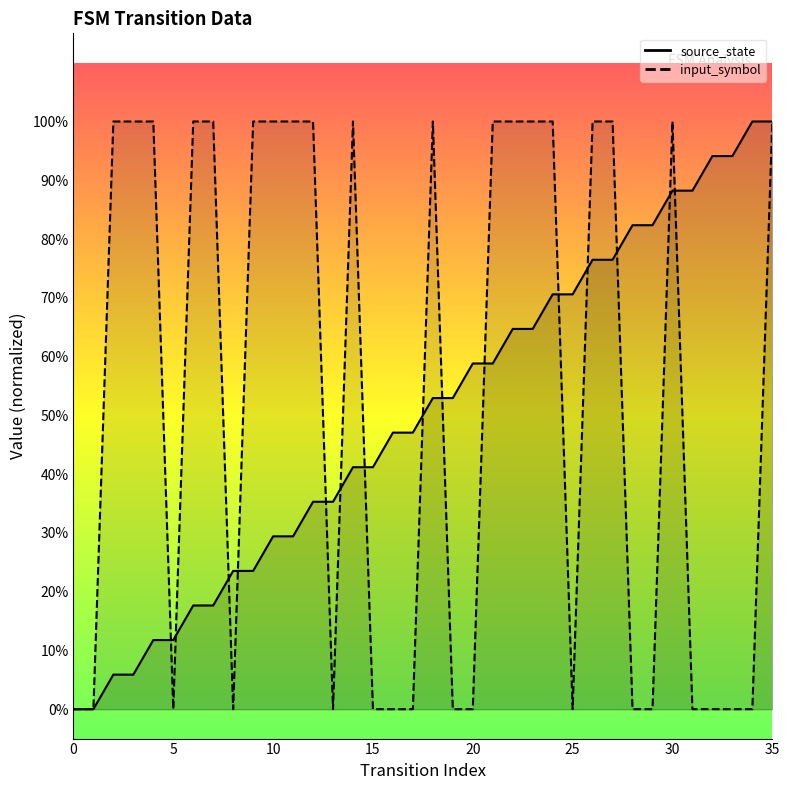

Which series has the largest total across all categories?

input_symbol_line